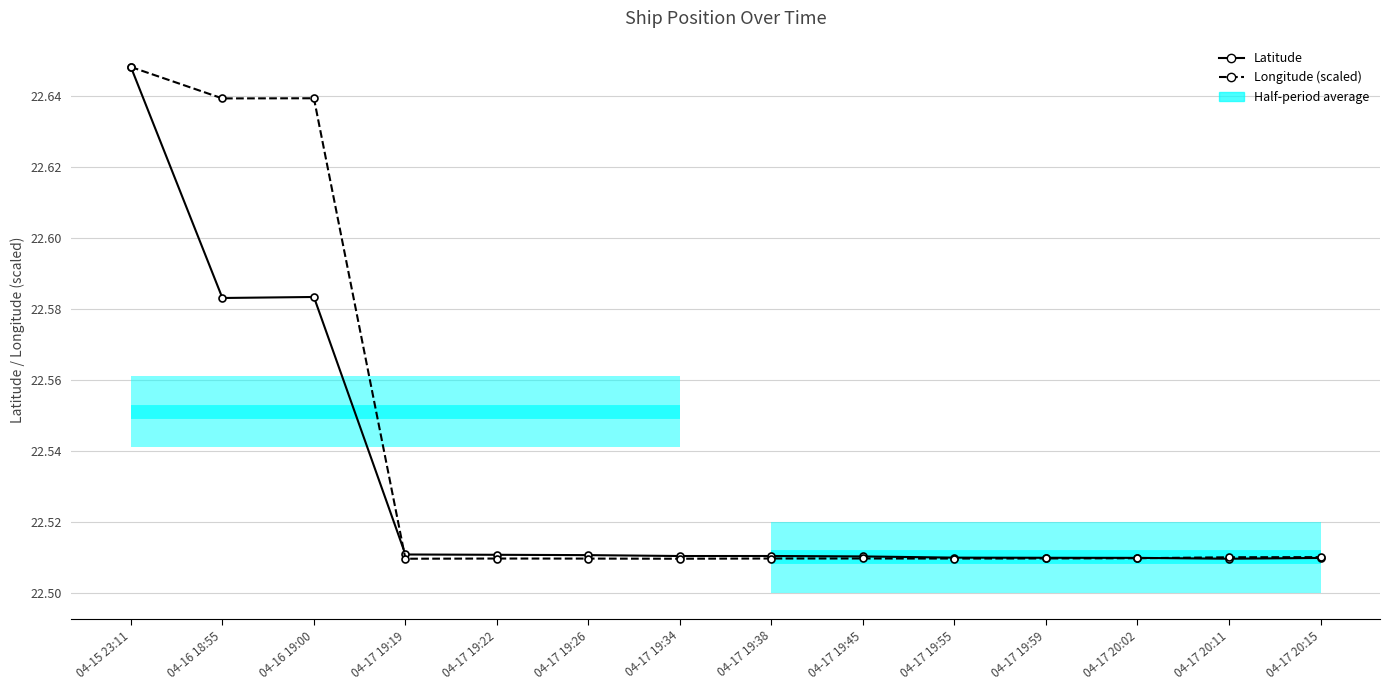

At which label is Latitude closest to 22?

04-17 20:11